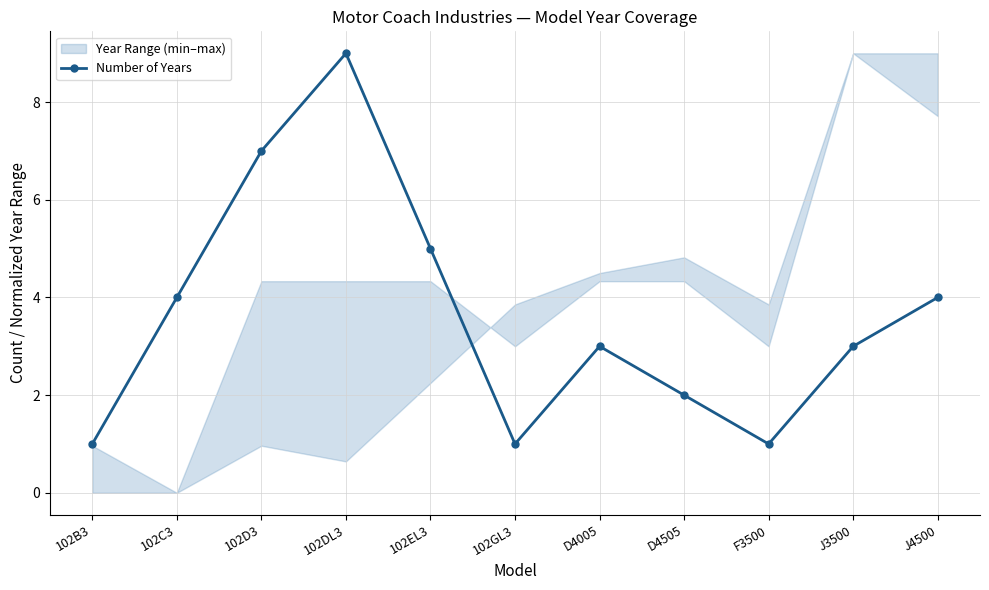

What is the difference between the values at D4005 and J4500?

1